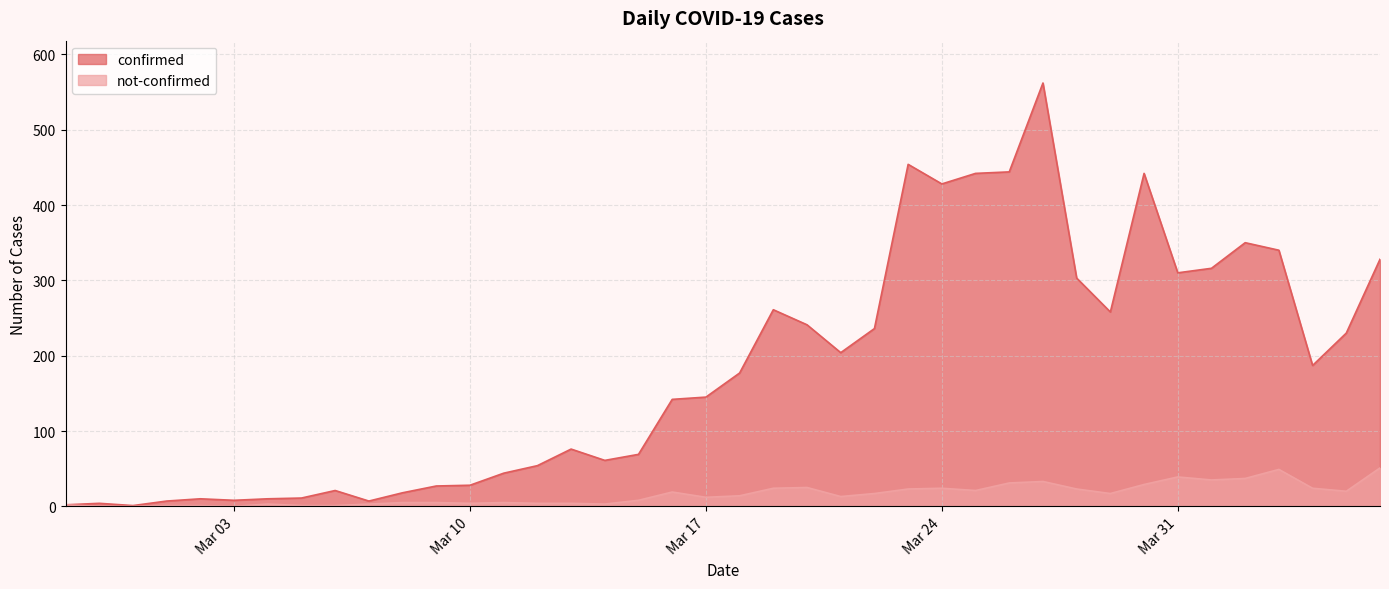

What position from the right is 2020-02-27?

40